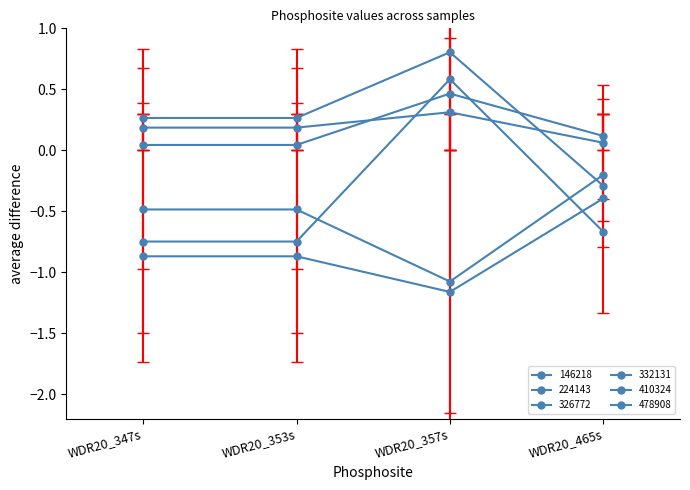

How many data points in 326772 are above 0?

1